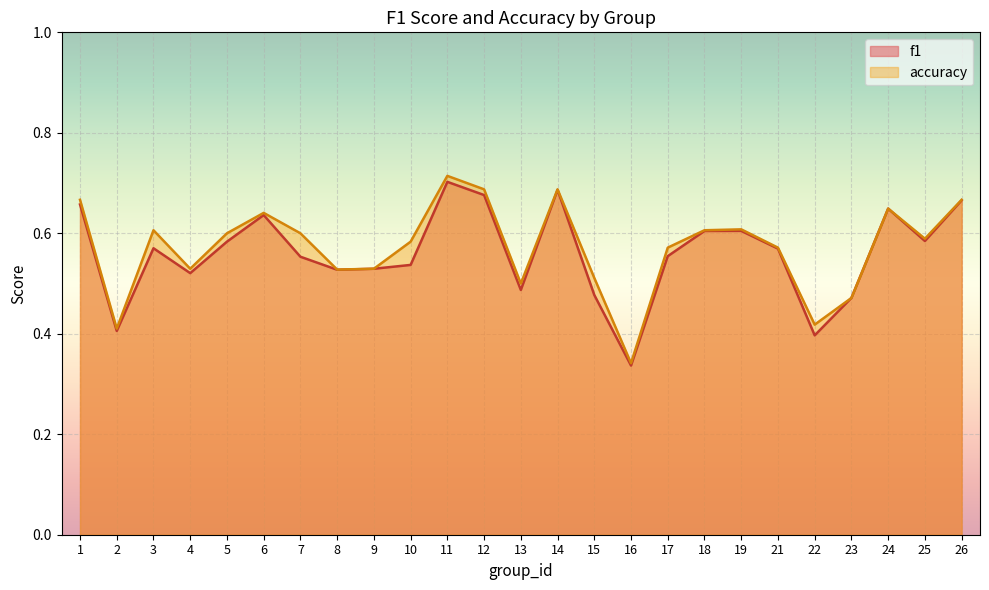

List the labels in order of accuracy value, smallest first.

16, 2, 22, 23, 13, 15, 8, 4, 9, 17, 21, 10, 25, 5, 7, 3, 18, 19, 6, 24, 1, 26, 12, 14, 11